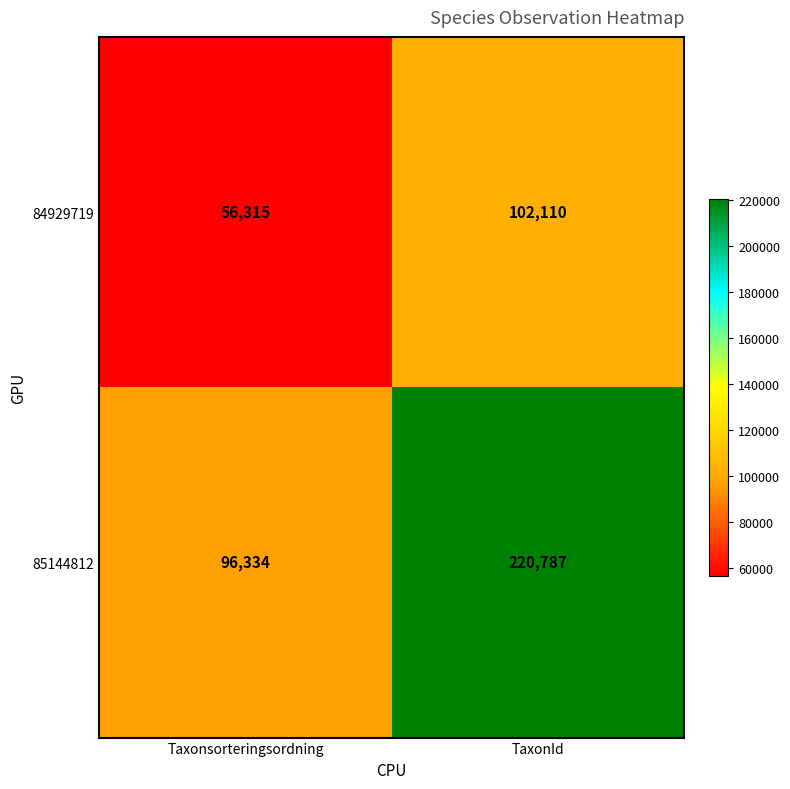

Reading left to right, extract all data points from this chart.

84929719: 56315	102110
85144812: 96334	220787